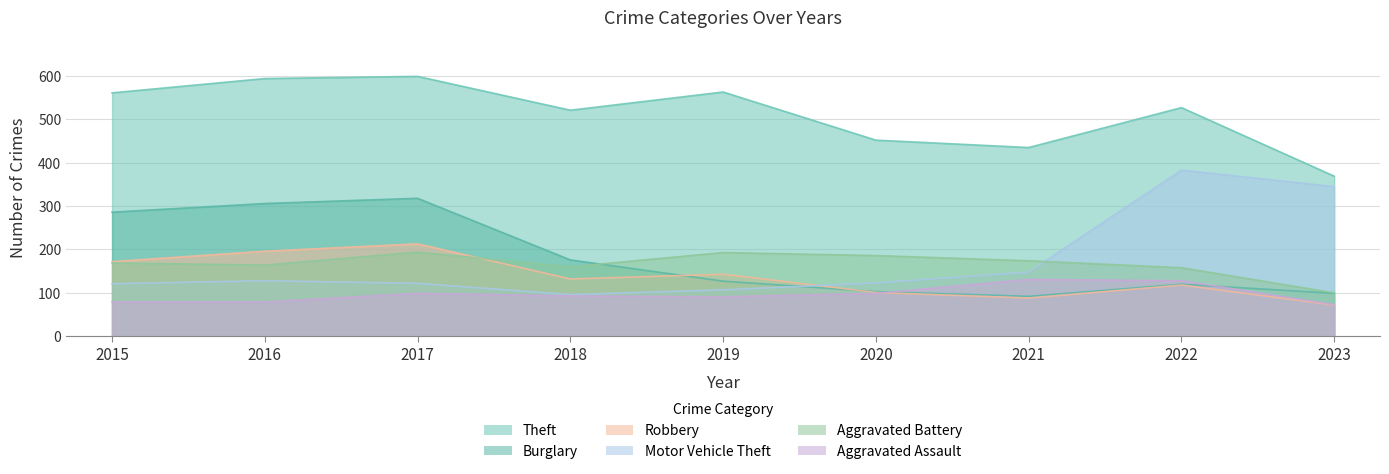

How many data points in Burglary are less than 127?

4